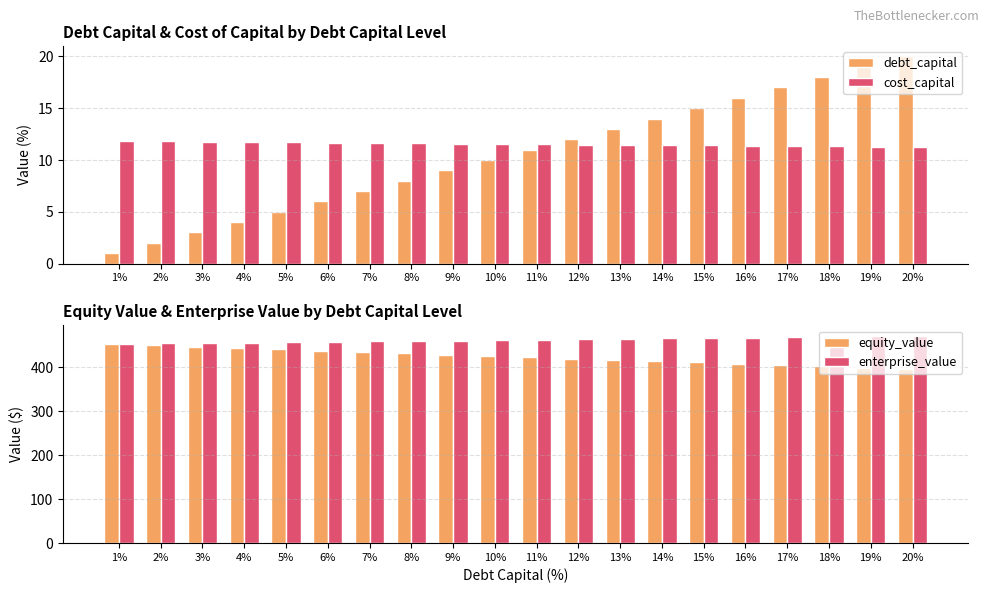

The cost_capital series shows 11.8 at 3%. True or false?

True